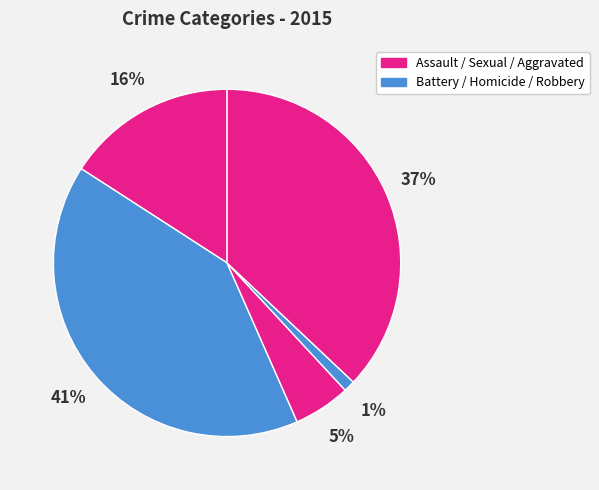

Is there a majority slice in this chart?

No